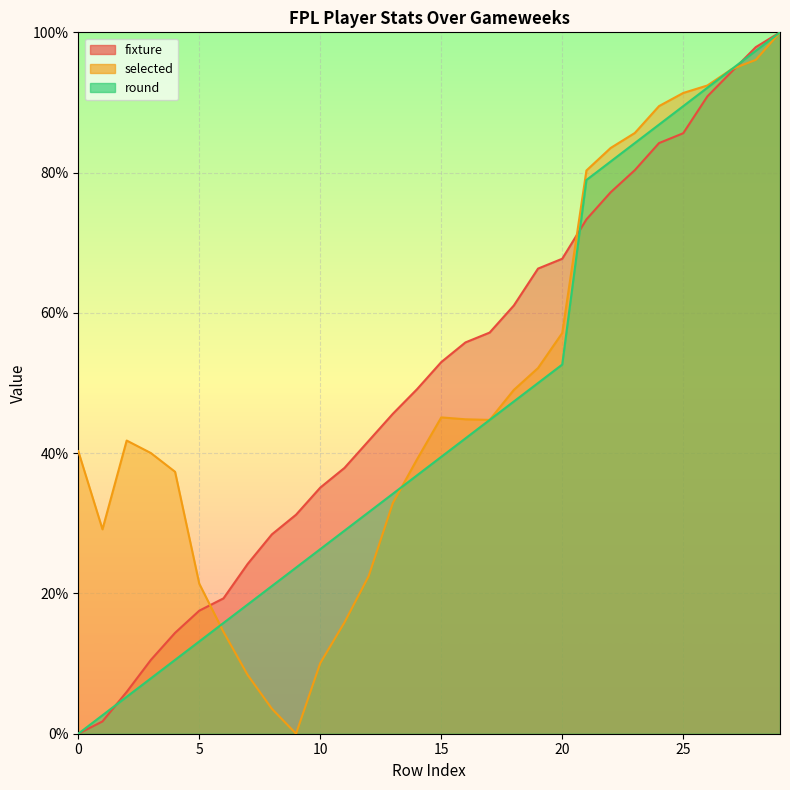

At which label does round first exceed 39?

15